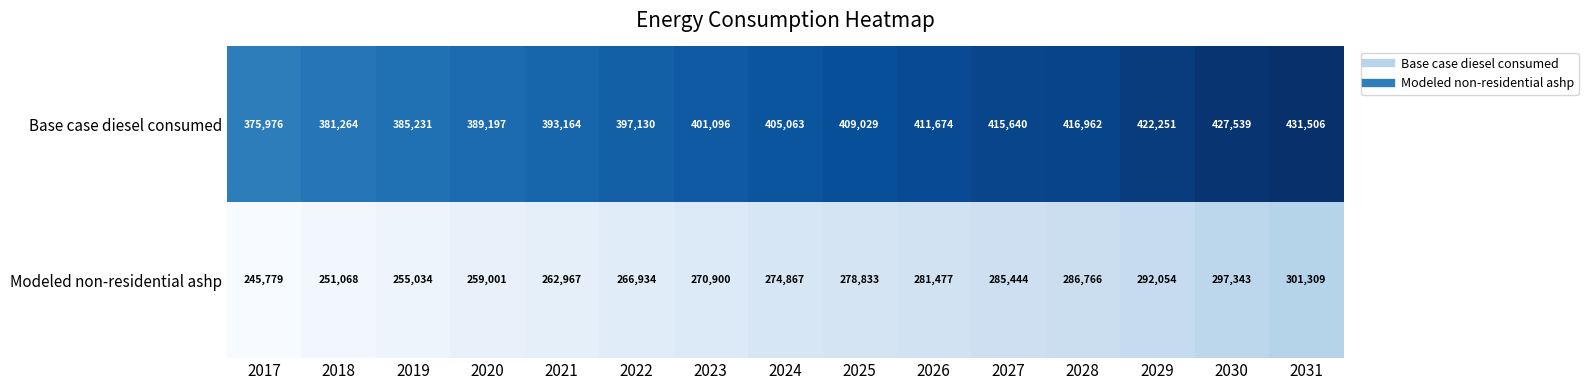

Is the value of Modeled non-residential ashp at 2020 greater than the value of Base case diesel consumed at 2017?

No